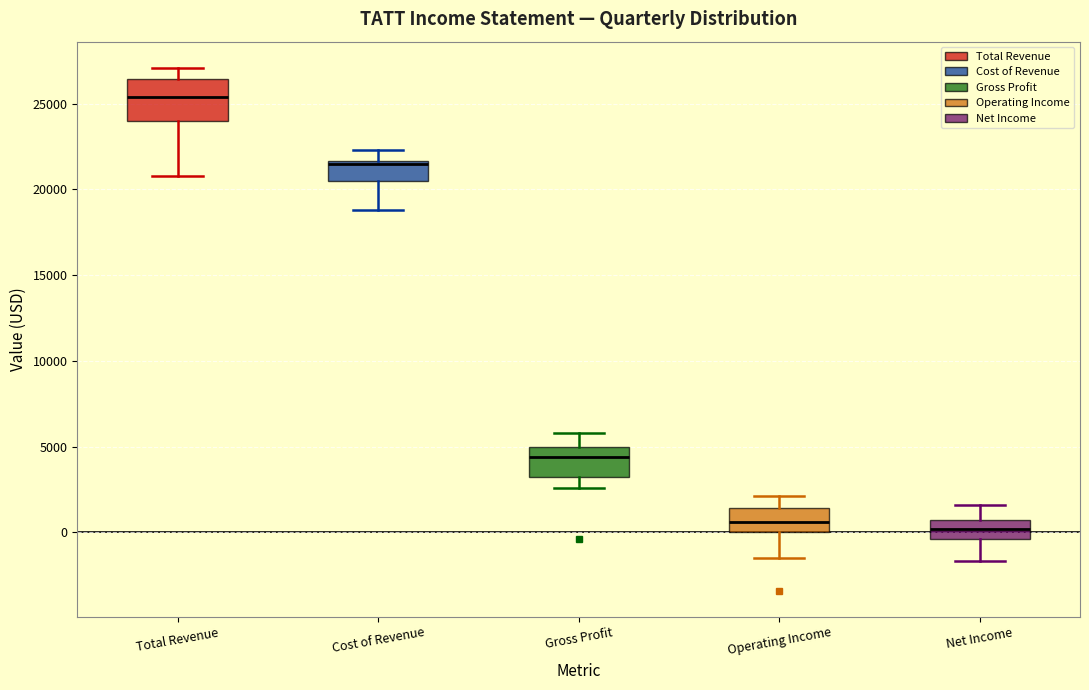

Reading left to right, transcribe this box plot: for each box, give where its median line is, the range the box spans, and where its two whiskers end, as read against the y-axis. The values are not printed on the chart, so give them approximately, as read against the axis.

Total Revenue: median 25500, box 24000 to 26500, whiskers 21000 to 27000
Cost of Revenue: median 21500, box 20500 to 21500, whiskers 19000 to 22500
Gross Profit: median 4500, box 3500 to 5000, whiskers 2500 to 6000
Operating Income: median 500, box 0 to 1500, whiskers -1500 to 2000
Net Income: median 0, box -500 to 500, whiskers -1500 to 1500